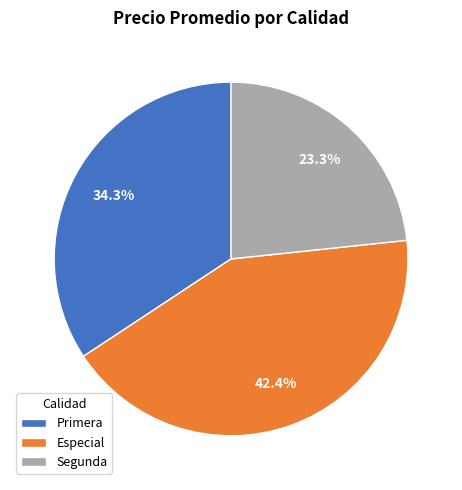

What is the smallest slice in the pie chart?

Segunda